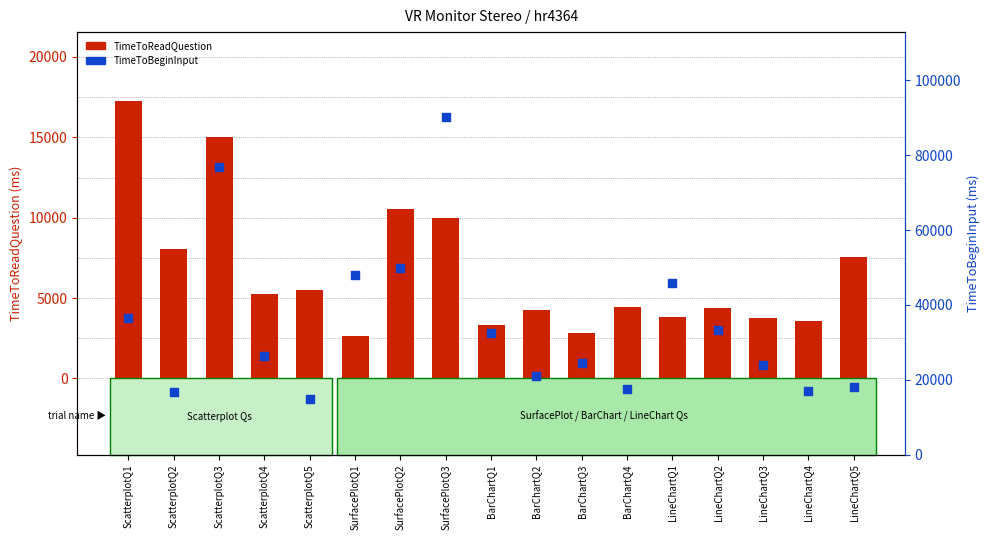

Which series has the largest total across all categories?

TimeToBeginInput